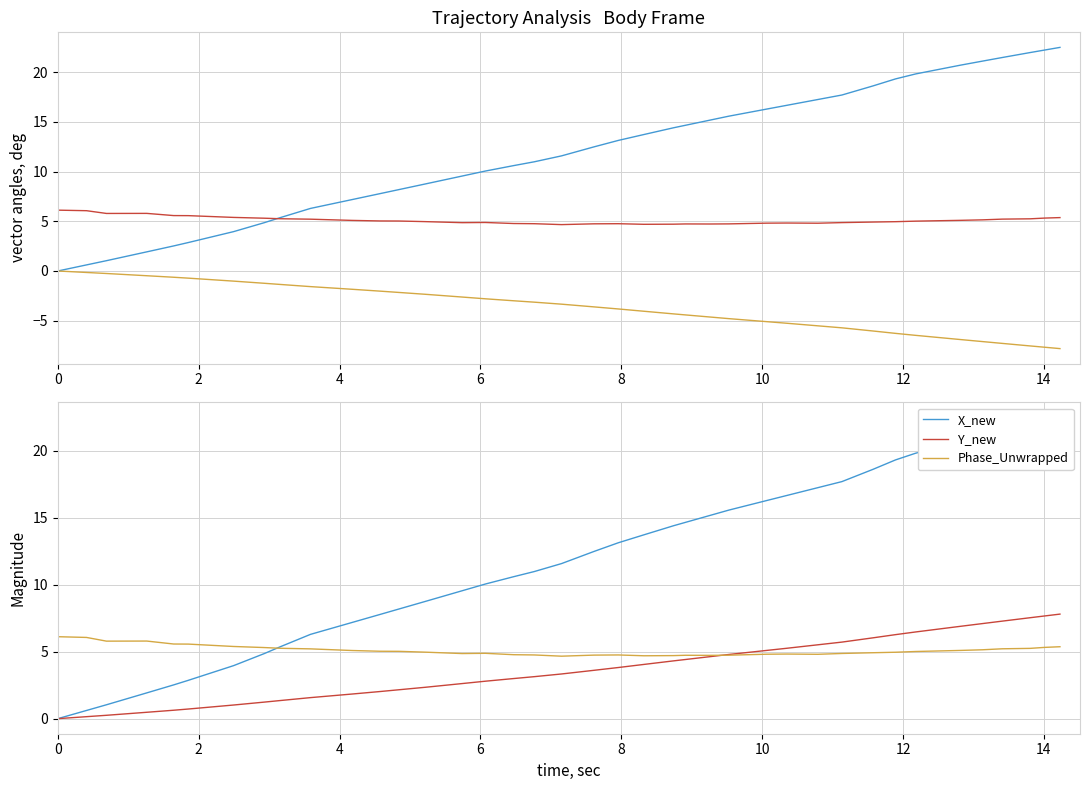

What is the difference between the maximum and minimum values in the Y_new series?

7.8